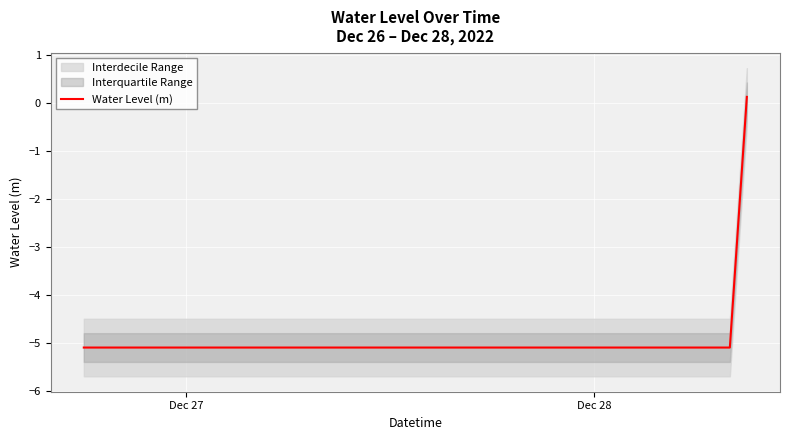

The chart shows a value of -7.7 at 23. True or false?

False